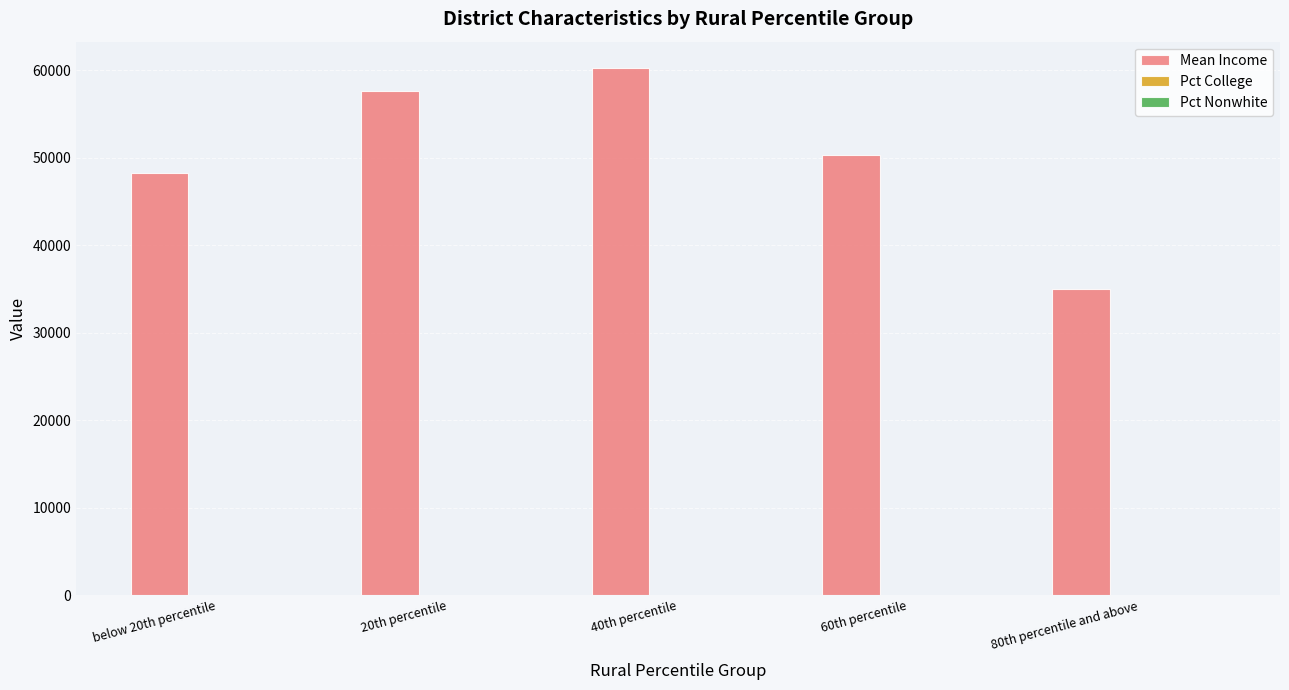

Which category has the highest value across all series?

40th percentile